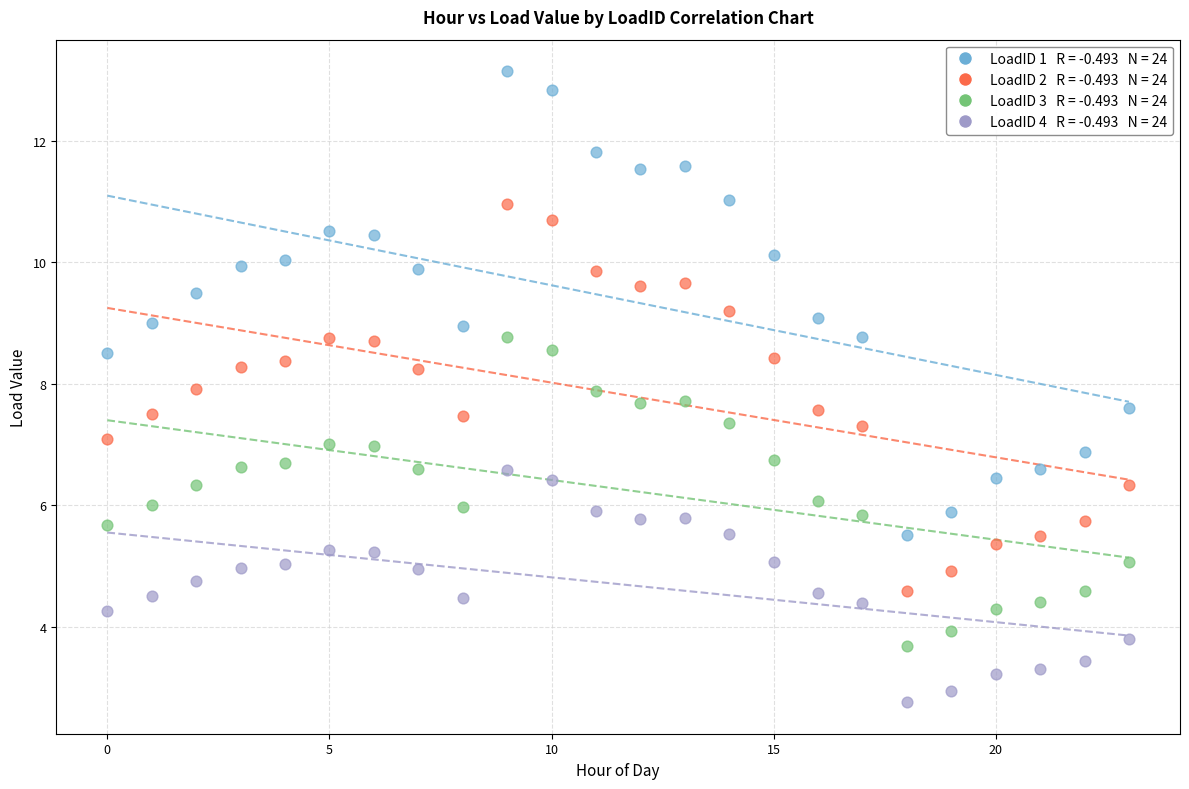

Across all data points, what is the range of Y values (max minus min)?

10.4